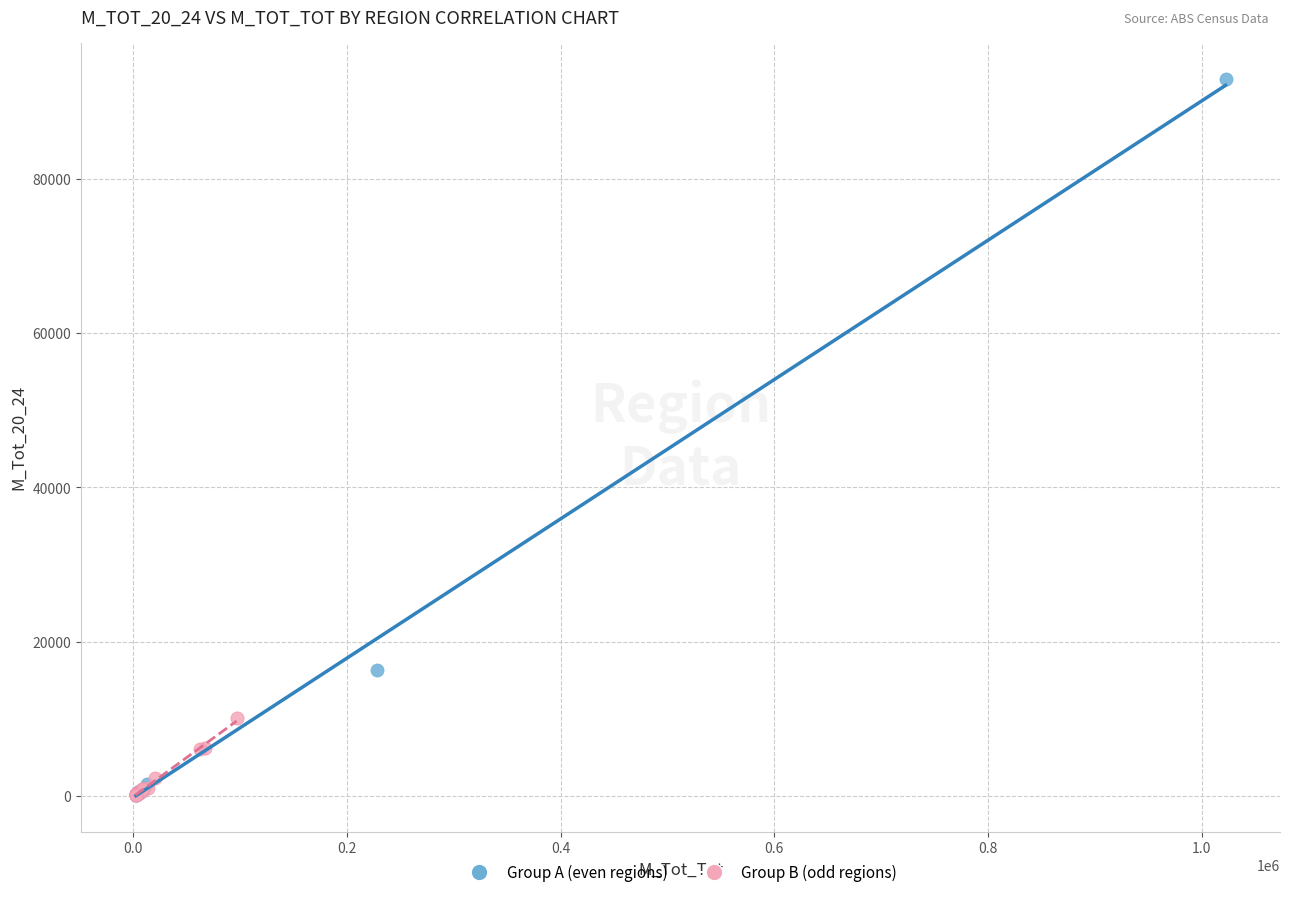

Which series reaches the maximum Y coordinate?

Group A (even regions)